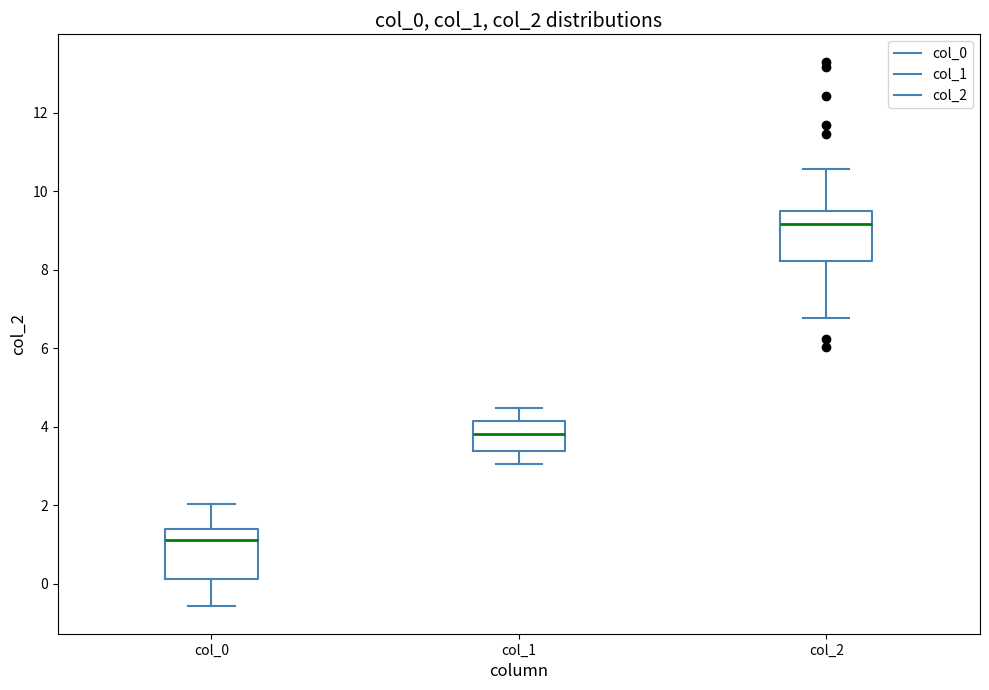

Which box has the lowest median line?

col_0